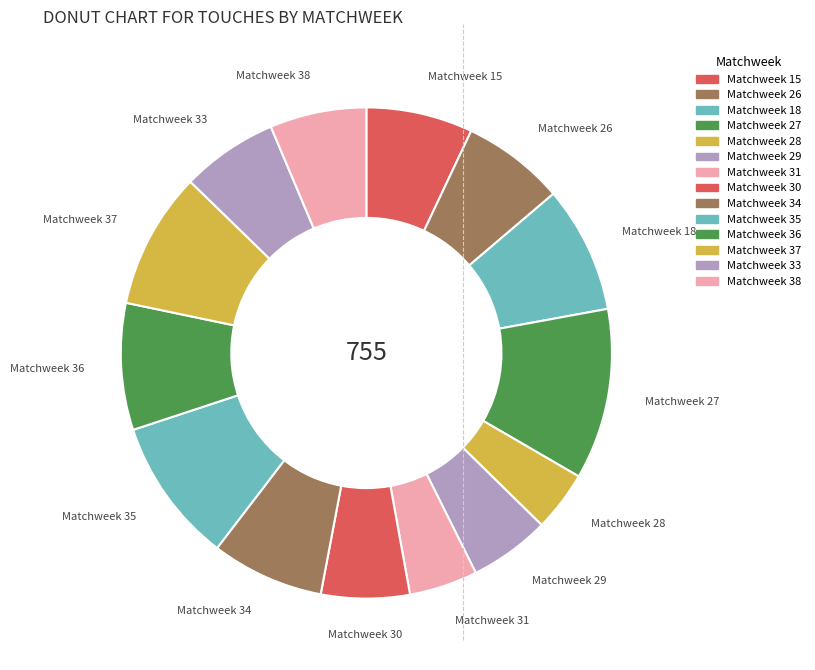

Is it true that Matchweek 27 is 11% of the pie?

True